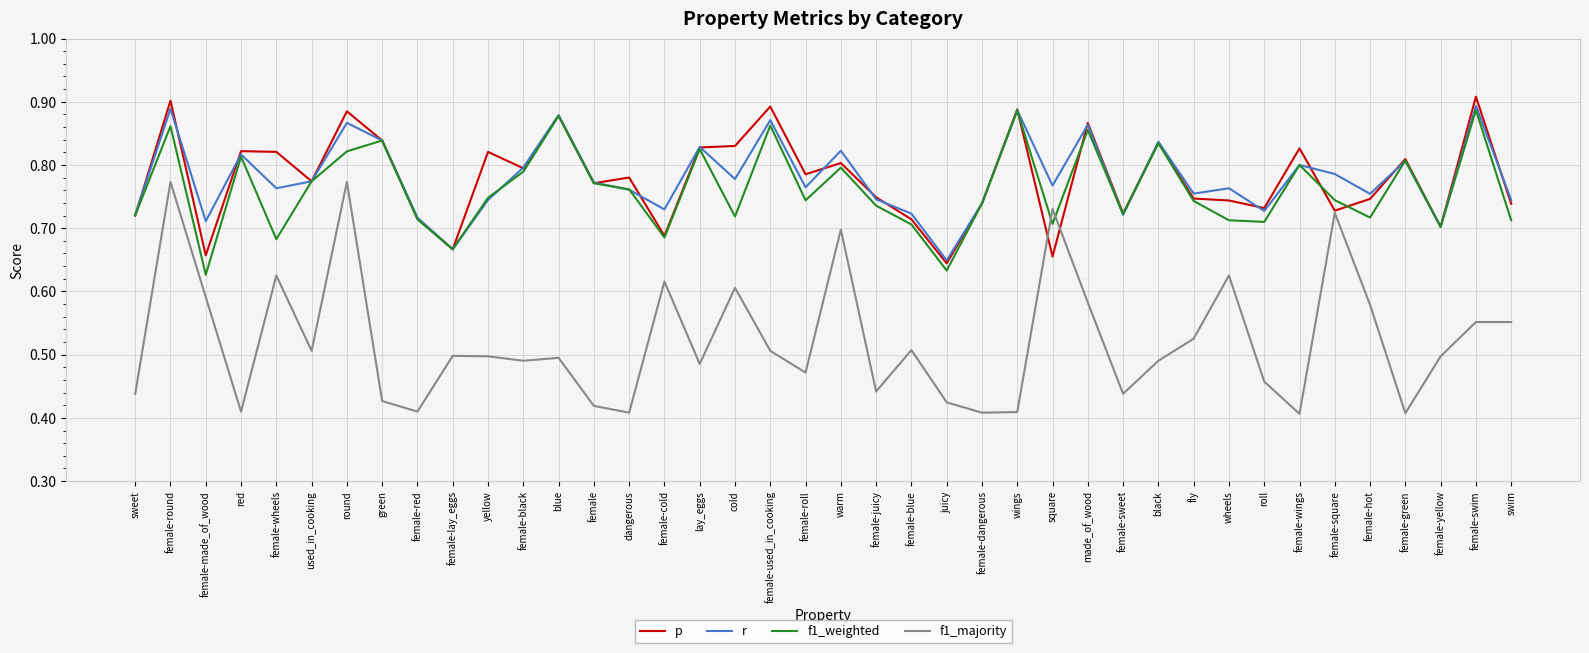

In p, how many points are higher than both neighbors (excluding endpoints)?

14